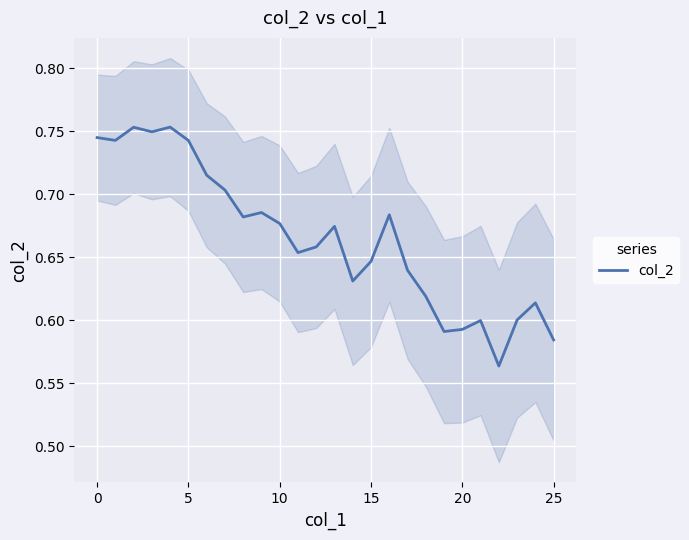

True or false: there are more than 2 points higher than both neighbors.

True